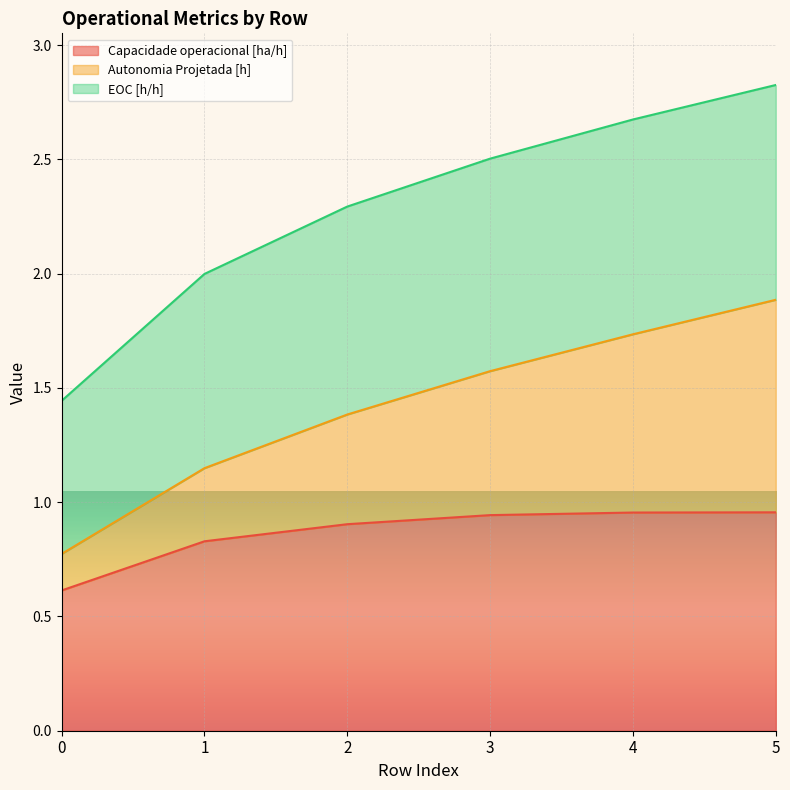

The Capacidade operacional [ha/h] series shows 0.9 at 2. True or false?

True